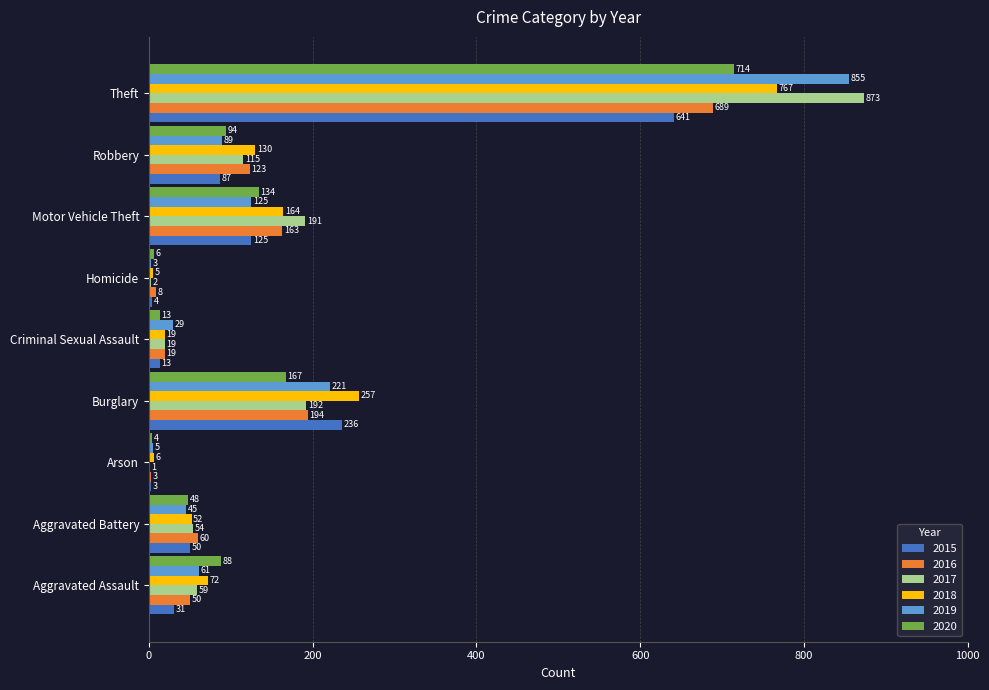

Read the 2018 value at Motor Vehicle Theft.

164